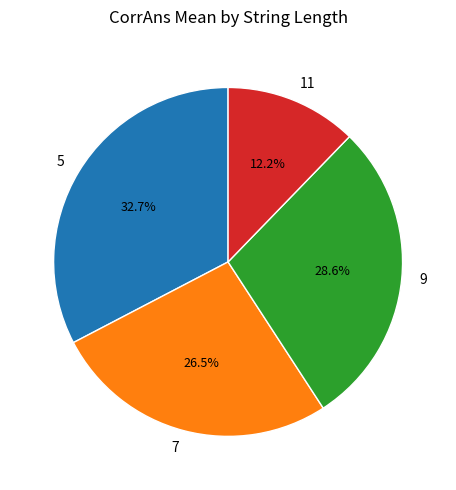

Is there any slice that represents more than half of the pie?

No